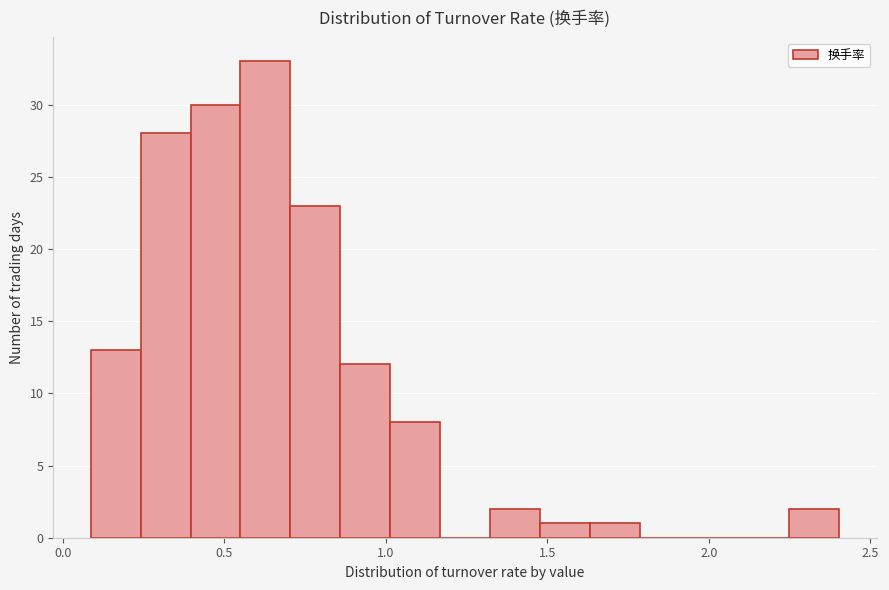

Read against the x-axis, roughly where is the centre of the tallest bar?

0.65